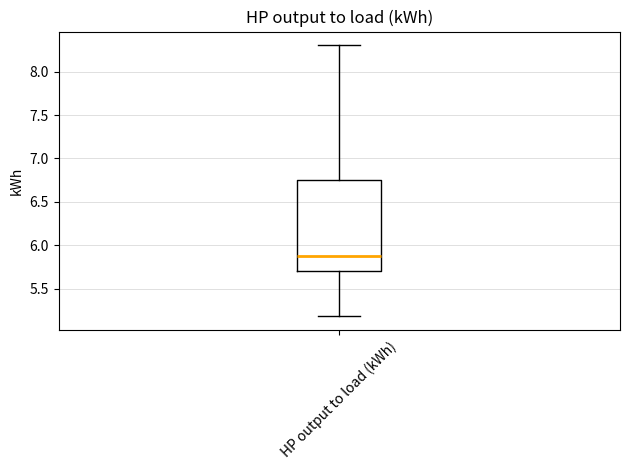

Read this box plot against the y-axis: the position of the median line, the range covered by the box, and the ends of both whiskers. The values are not printed on the chart, so give them approximately, as read against the axis.

median 5.90, box 5.70 to 6.75, whiskers 5.20 to 8.30